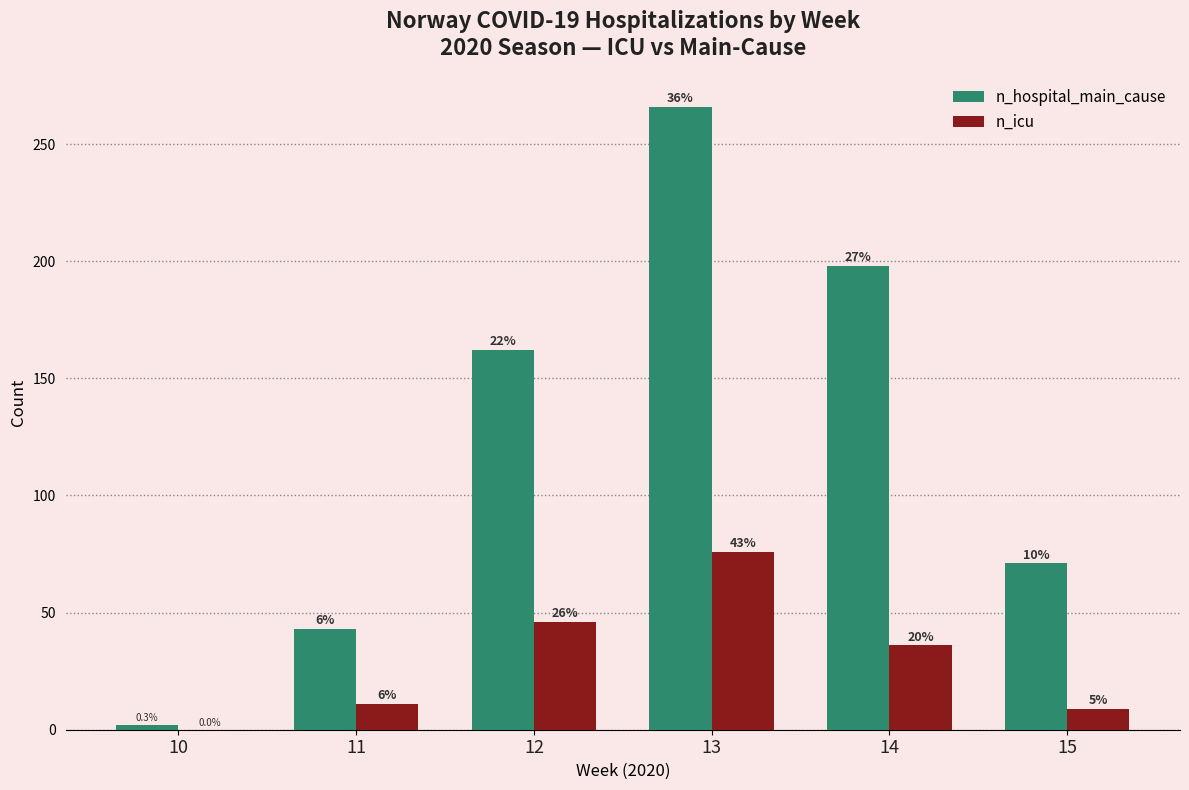

At which label does n_icu first exceed 36?

12